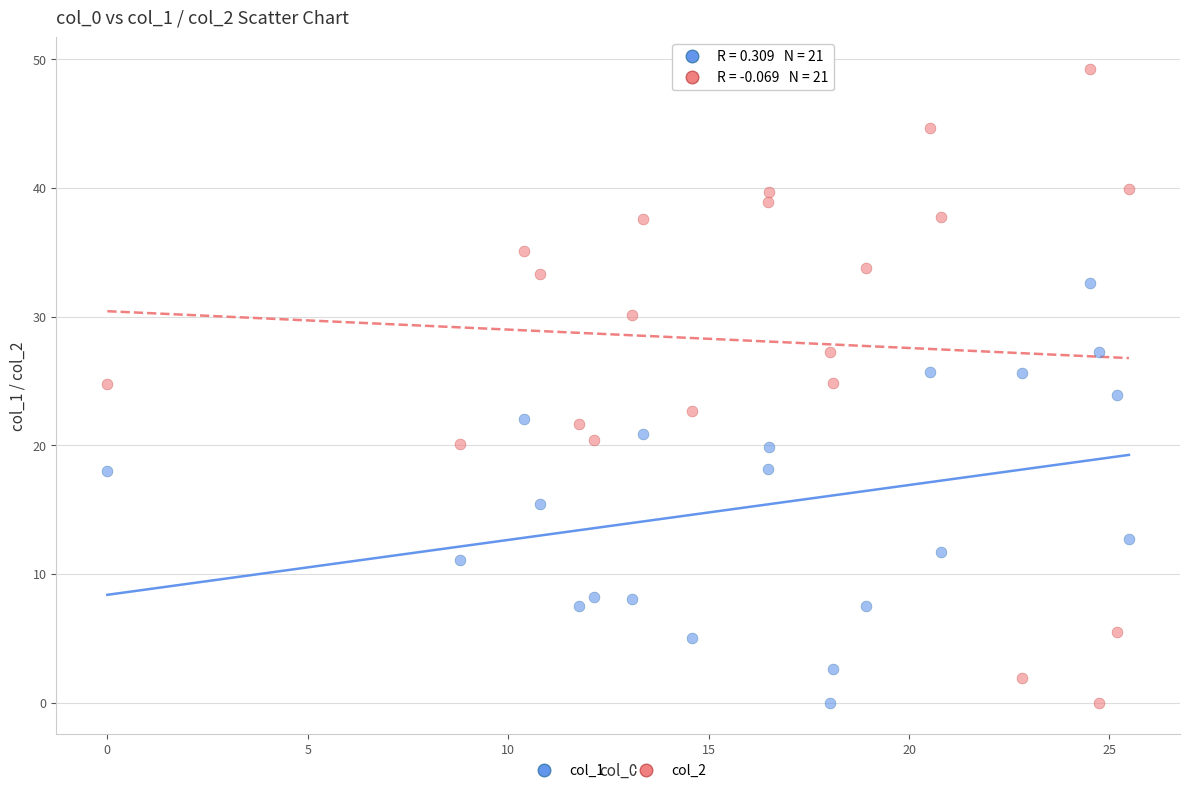

Which series has the largest Y range (max minus min)?

col_2